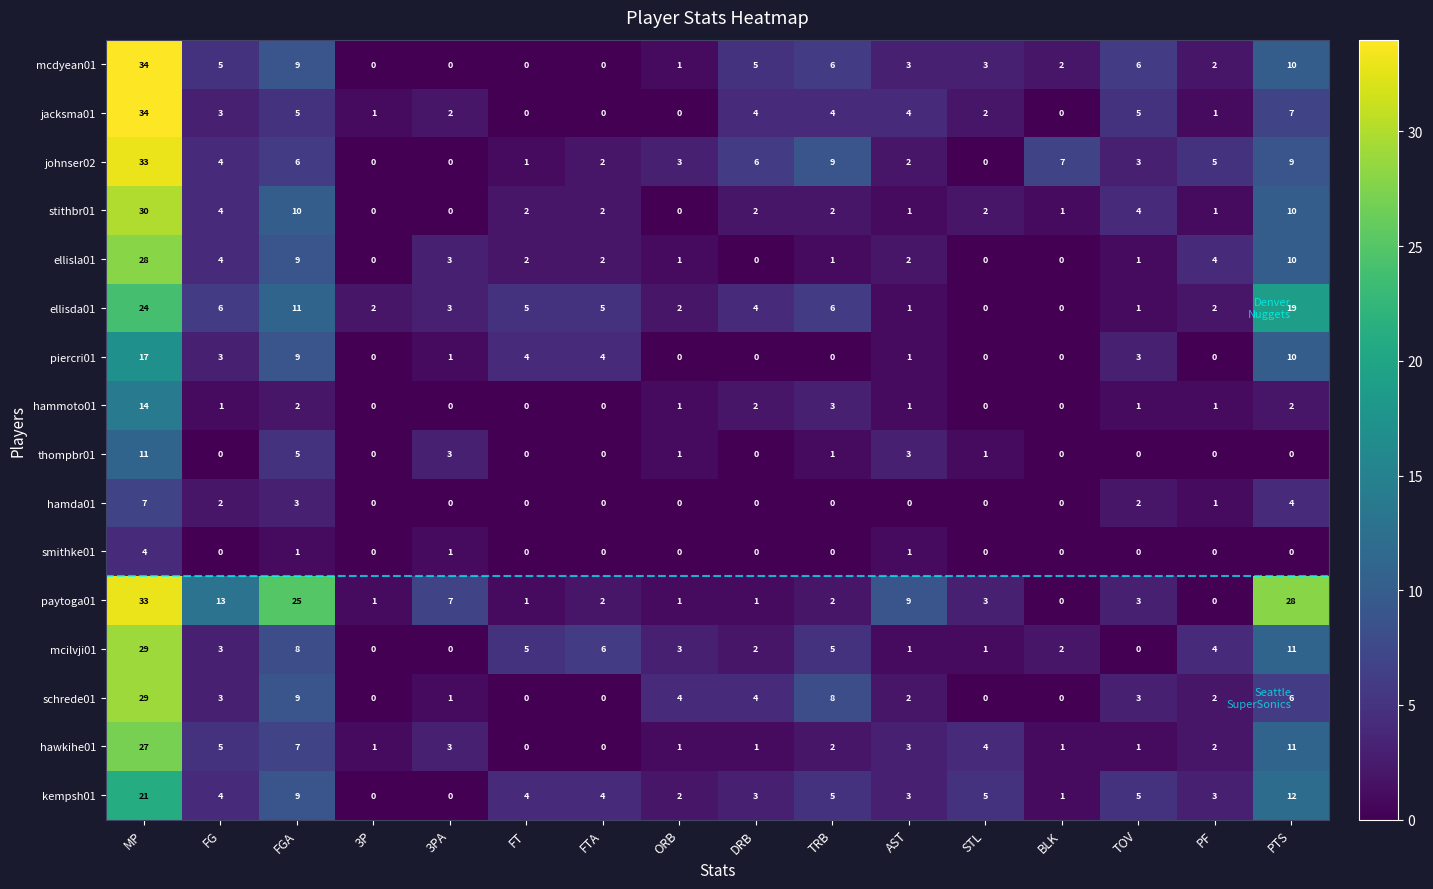

Which series changed the most between FG and ORB?

paytoga01